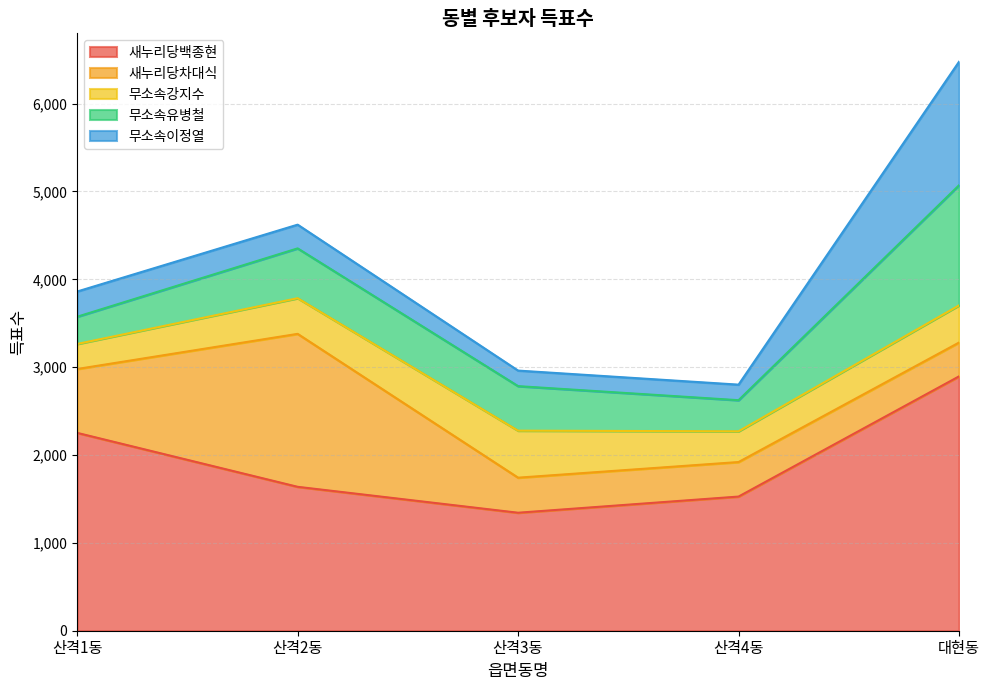

Rank the series at 산격3동 from highest to lowest value.

새누리당백종현, 무소속강지수, 무소속유병철, 새누리당차대식, 무소속이정열